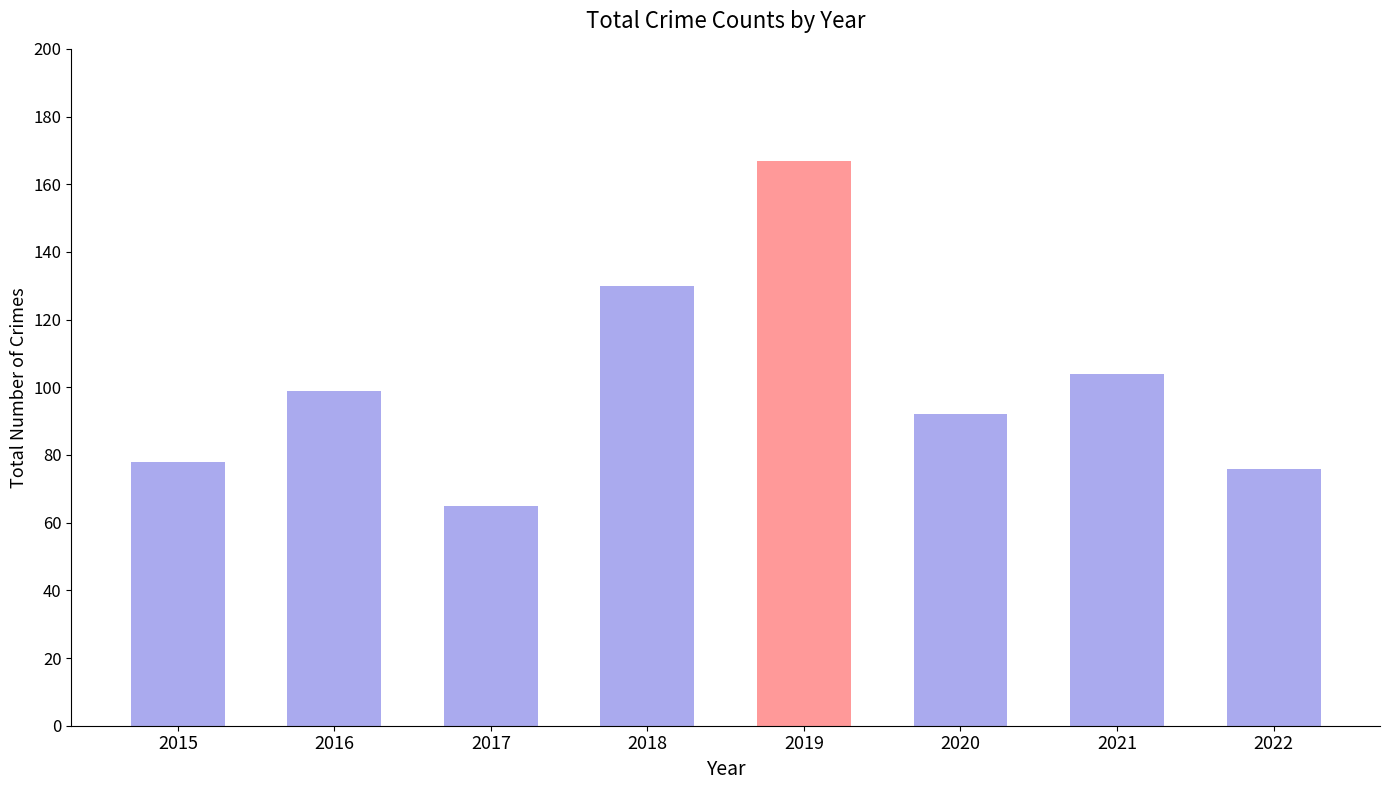

Reading right to left, extract all data points from this chart.

76	104	92	167	130	65	99	78